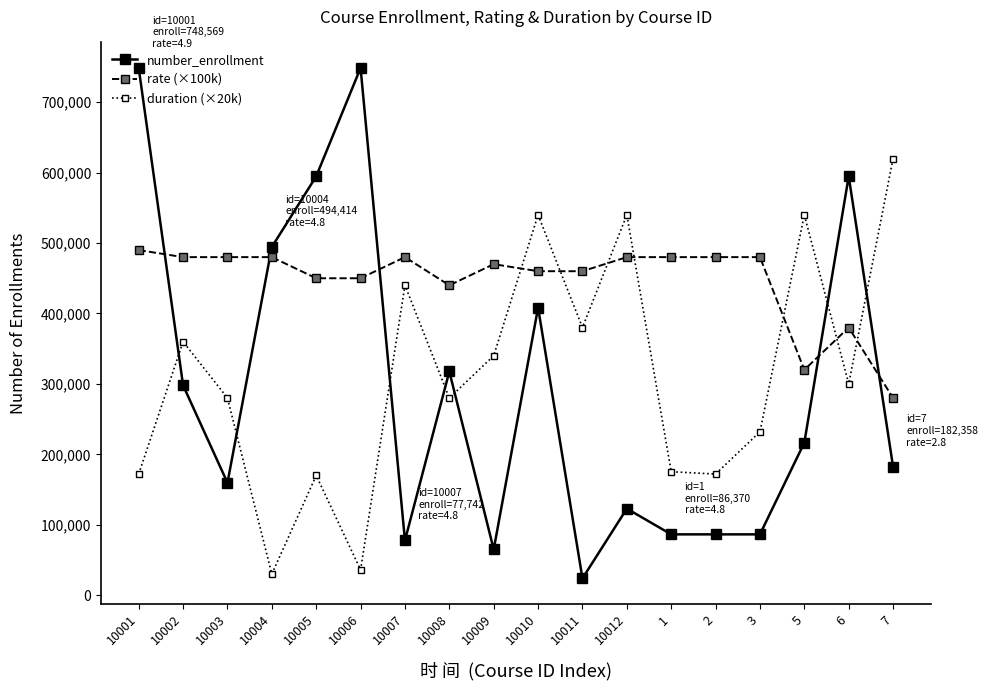

Between 10001 and 3, which series saw the biggest shift?

number_enrollment